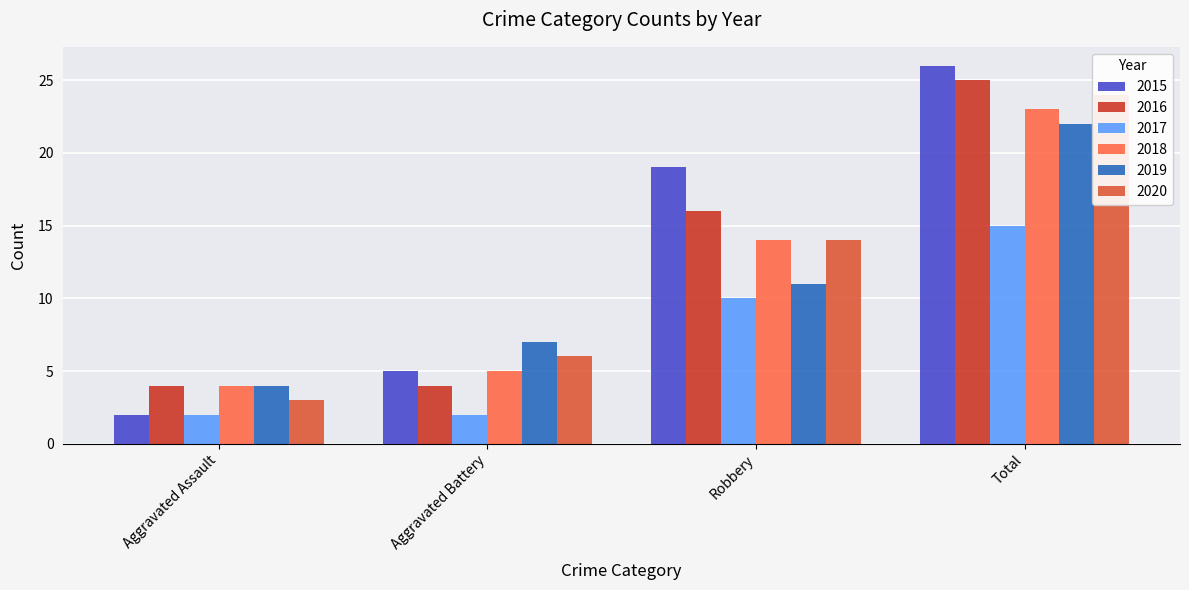

At which label does 2017 reach its minimum?

Aggravated Assault